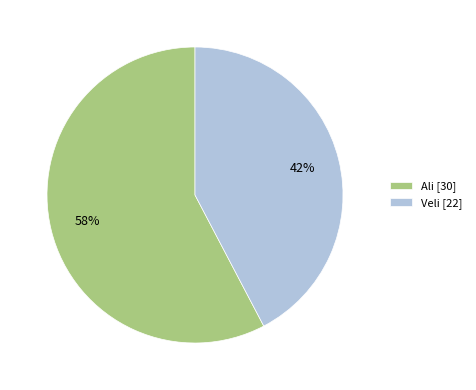

To the nearest percent, what is the combined percentage of Veli and Ali?

100%